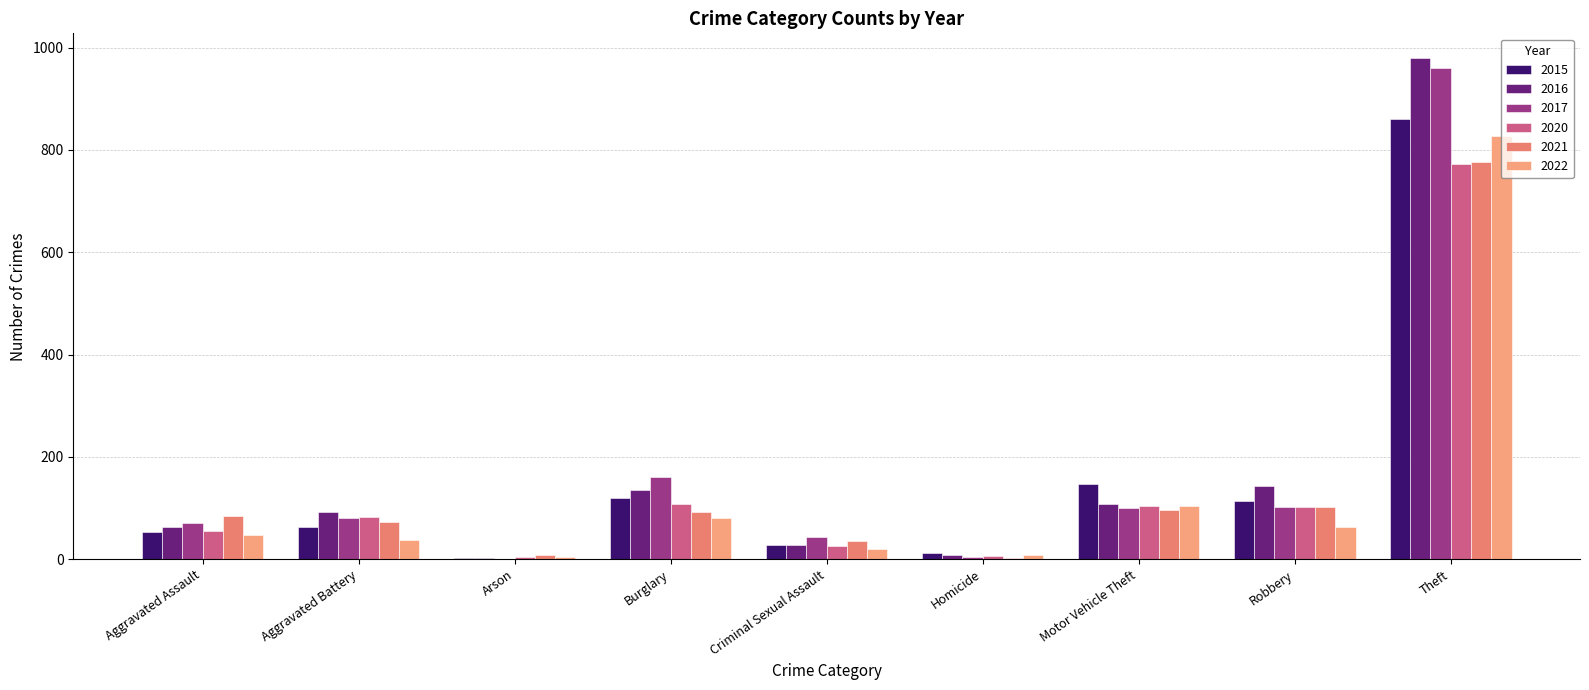

How many distinct data groups are displayed?

6